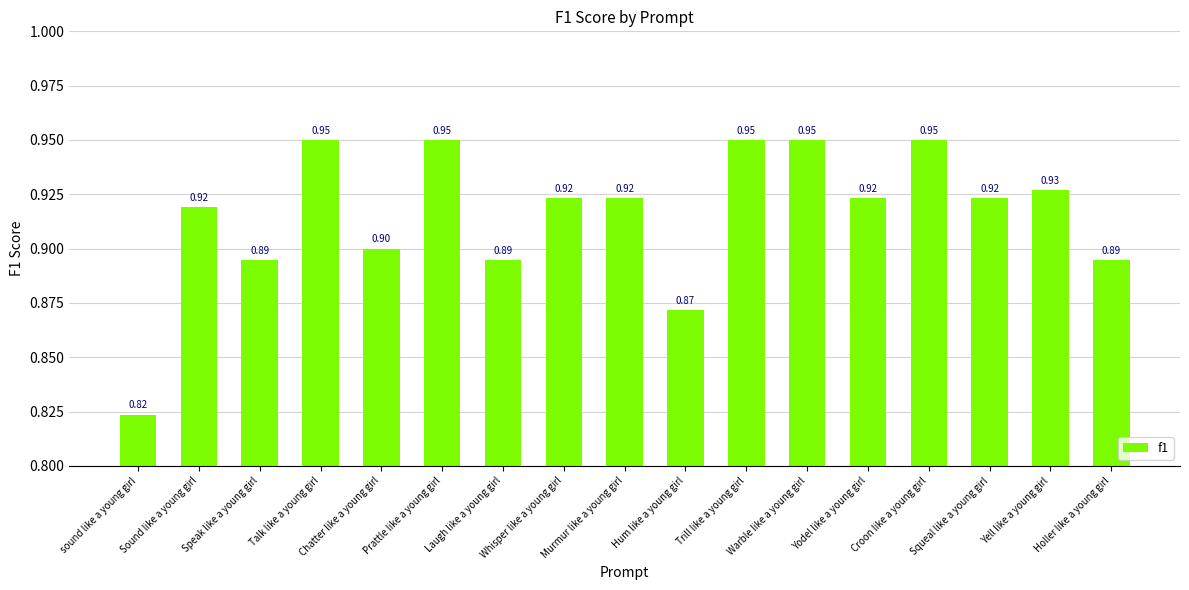

What is the sum of the values at Murmur like a young girl and Squeal like a young girl?

1.8